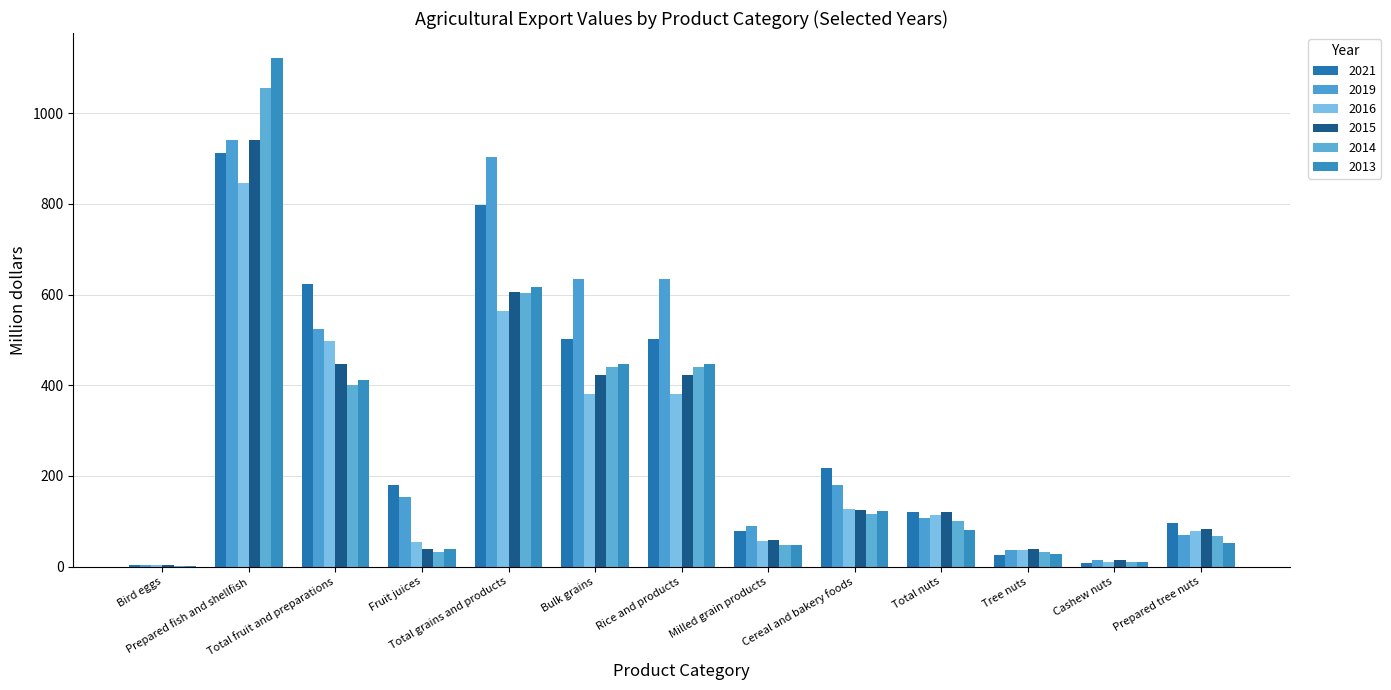

The value of 2019 at Rice and products is 633.3. True or false?

True